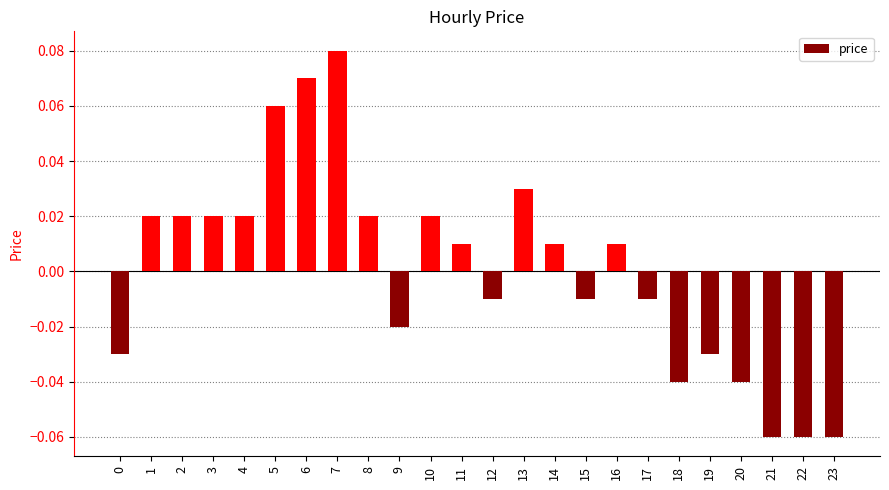

Count the number of values greater than 0.

13